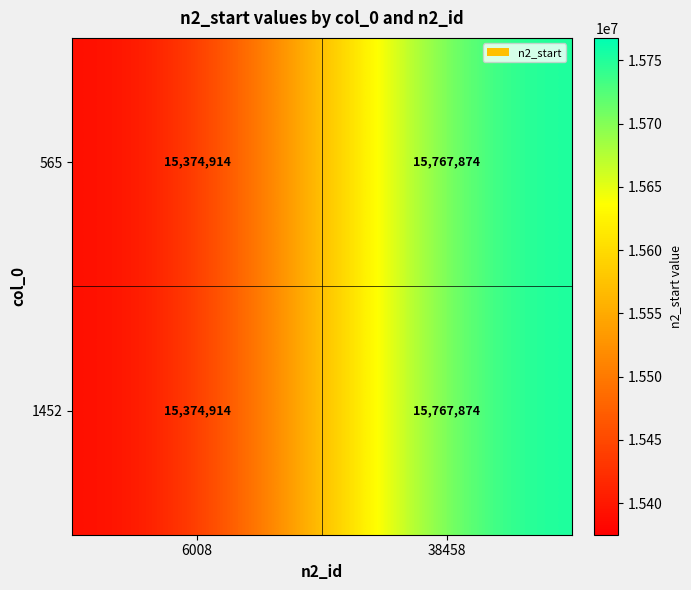

What is the average value of the 565 series?

15571394